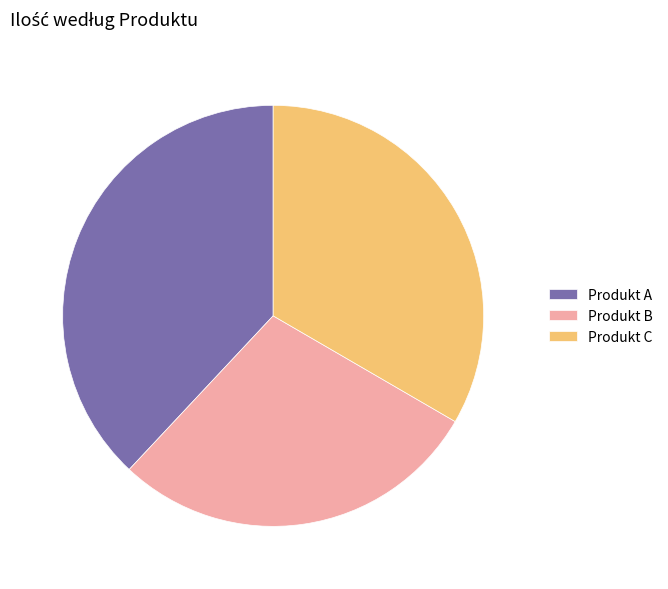

Which category has the biggest portion of the pie?

Produkt A